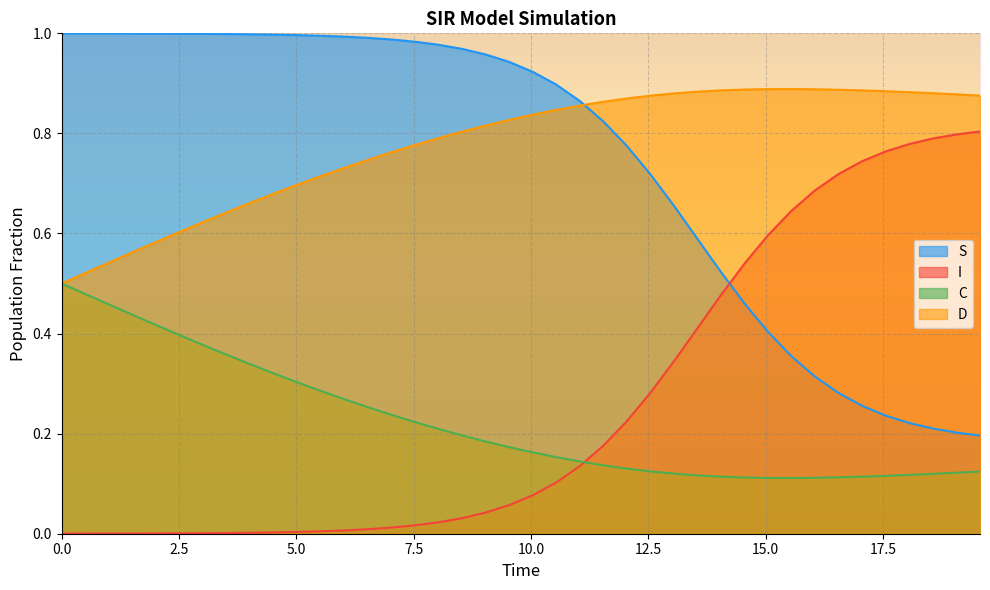

Rank the series by their maximum value, from lowest to highest.

C, I, D, S